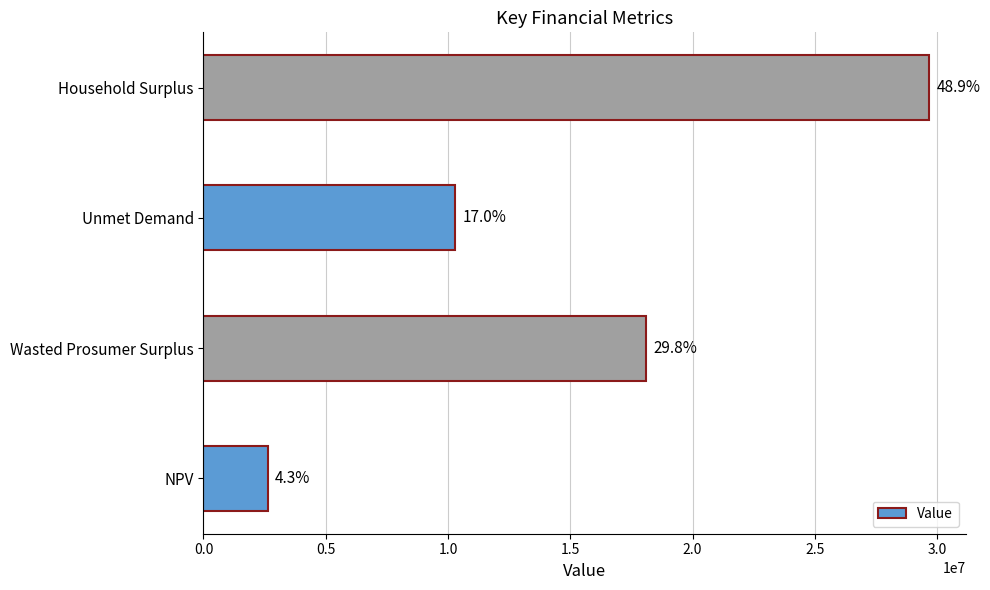

How many bars are there in total?

4